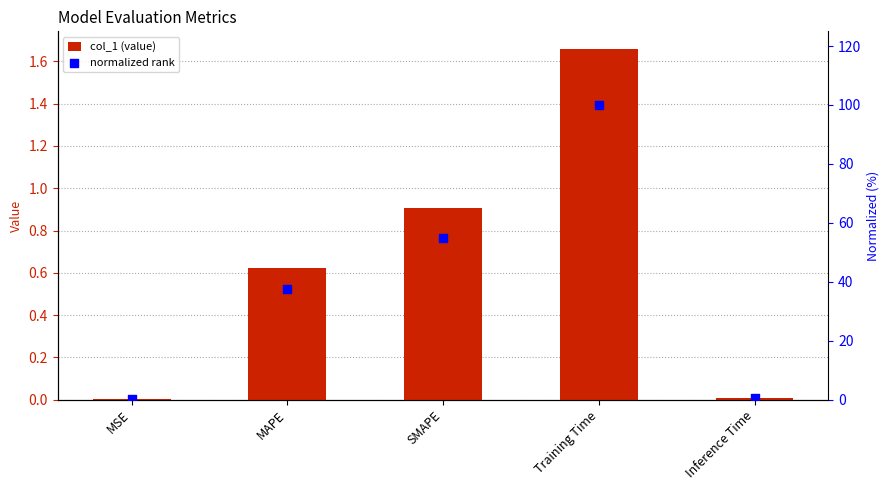

Which series has the widest spread of Y values?

normalized rank